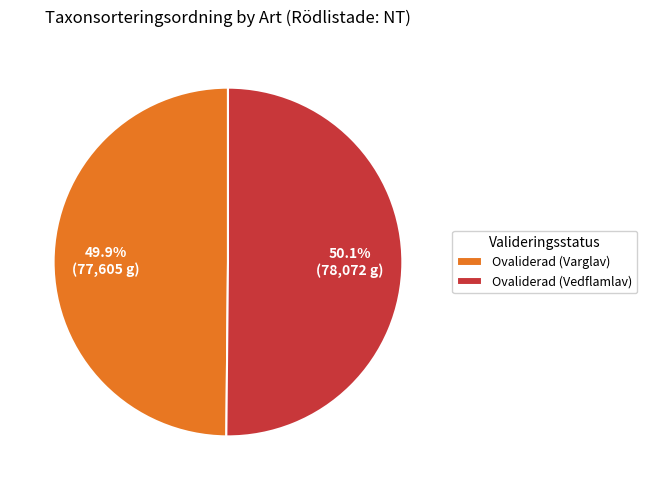

How many segments does this pie chart have?

2